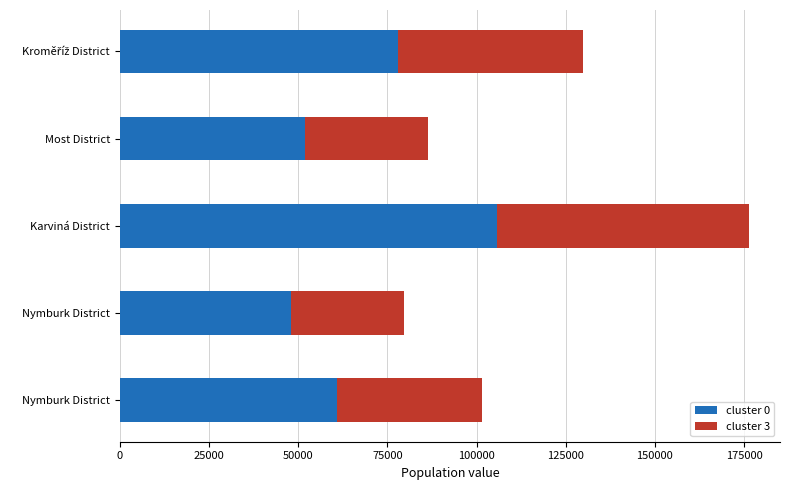

What are all the series names shown in the legend?

cluster 0, cluster 3